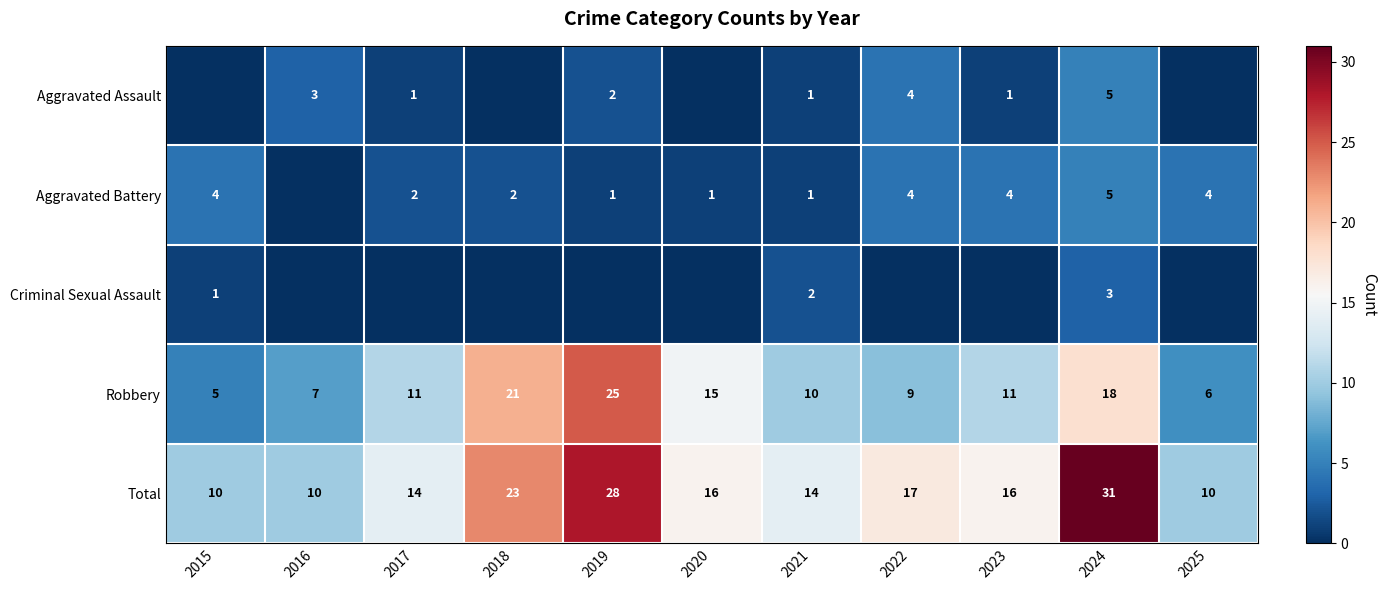

Is the value of Total at 2021 greater than the value of Aggravated Battery at 2024?

Yes